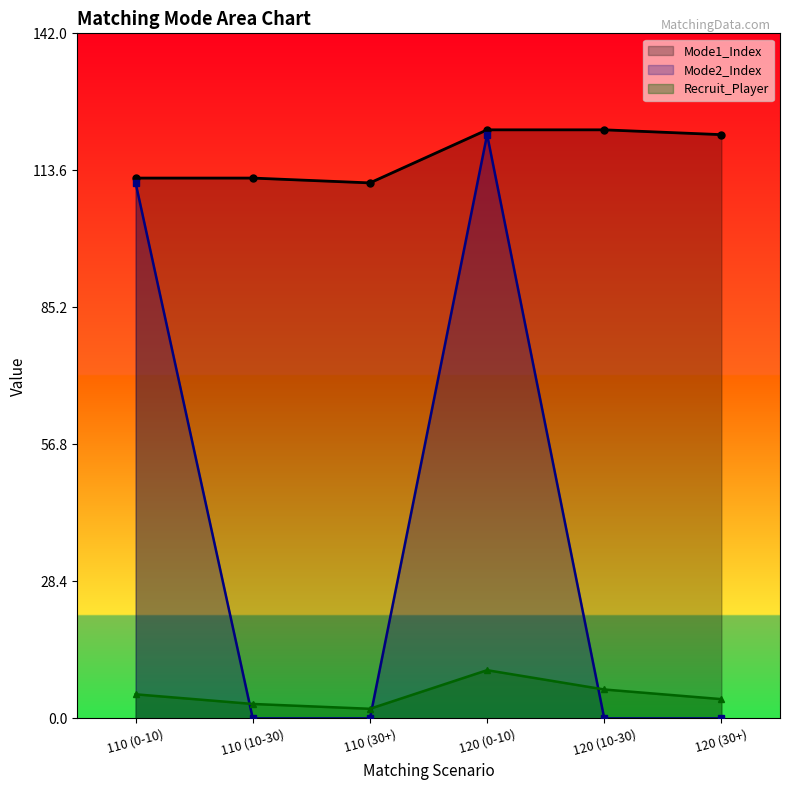

Count the number of categories in the chart.

6